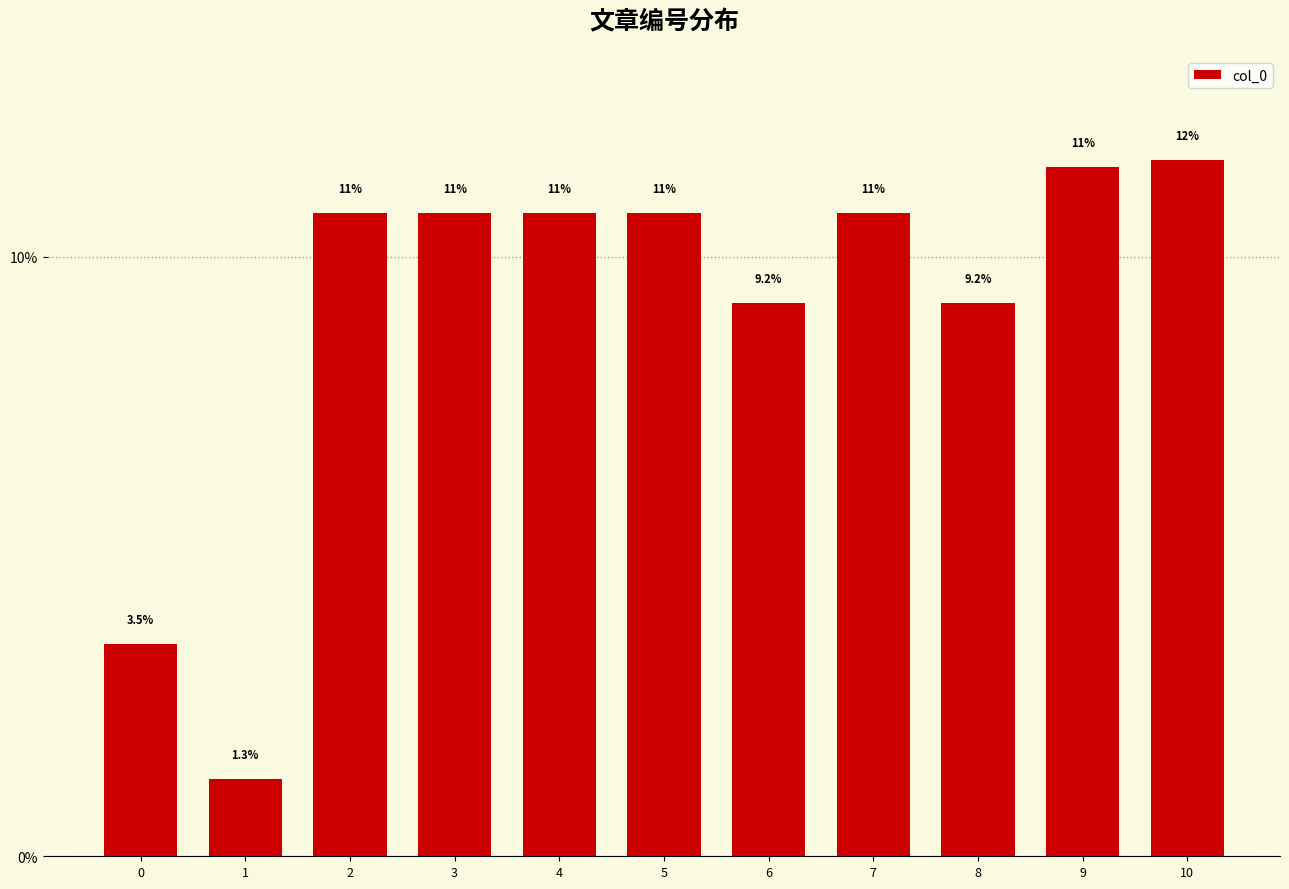

What is the sum of the values at 6 and 1?

10.5